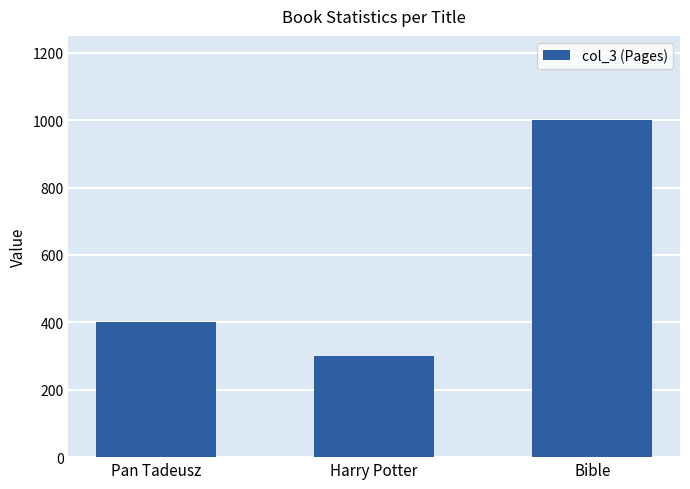

At which label is the value closest to 650?

Pan Tadeusz